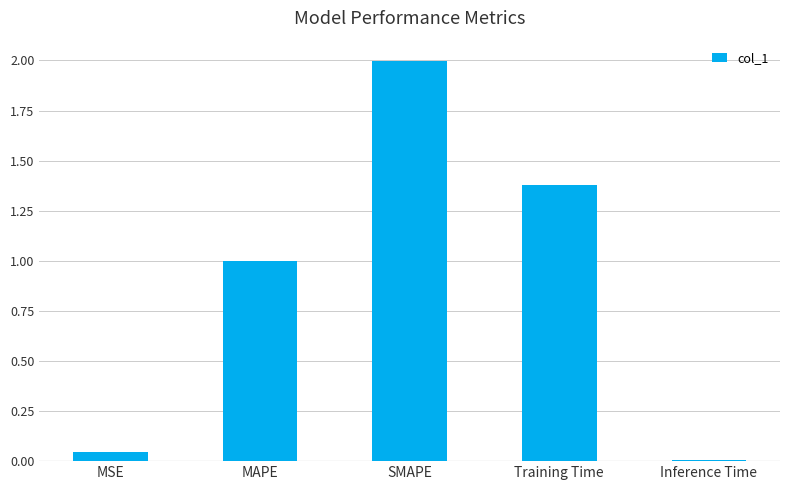

Which label corresponds to the smallest value in the chart?

Inference Time